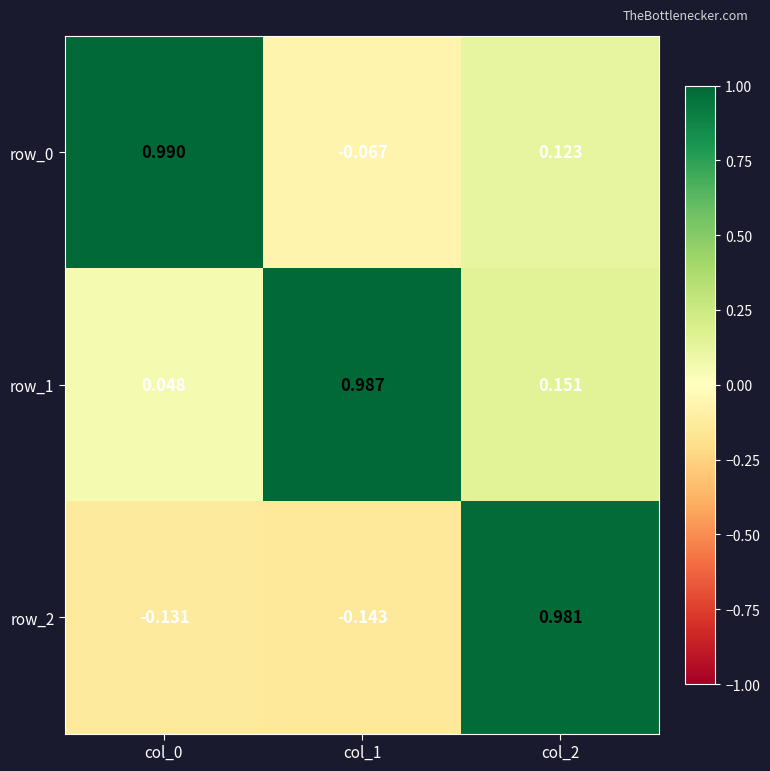

At which category is the sum across all series the highest?

col_2